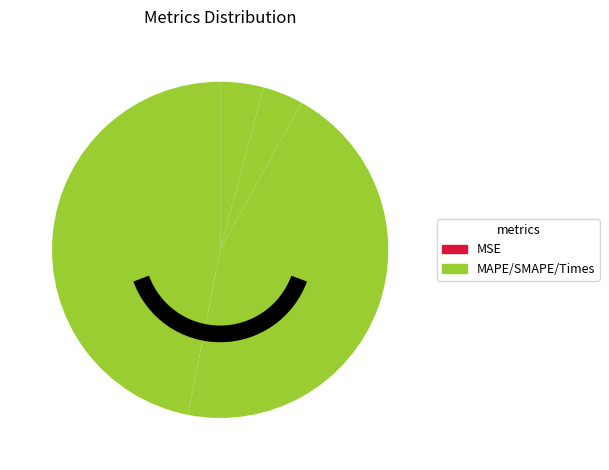

How many slices are in this pie chart?

5